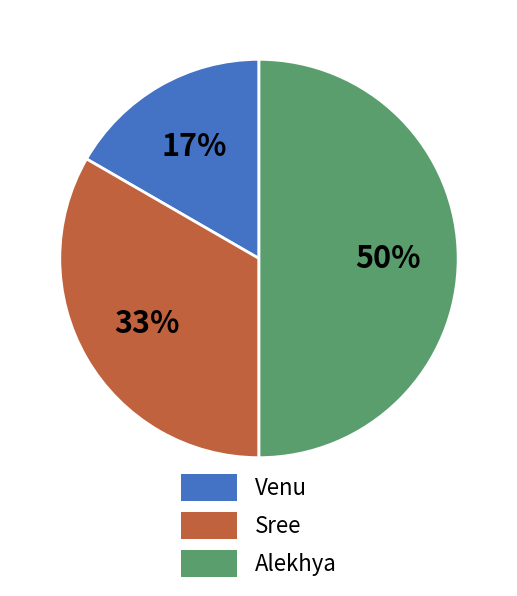

Rank the categories by value from highest to lowest.

Alekhya, Sree, Venu